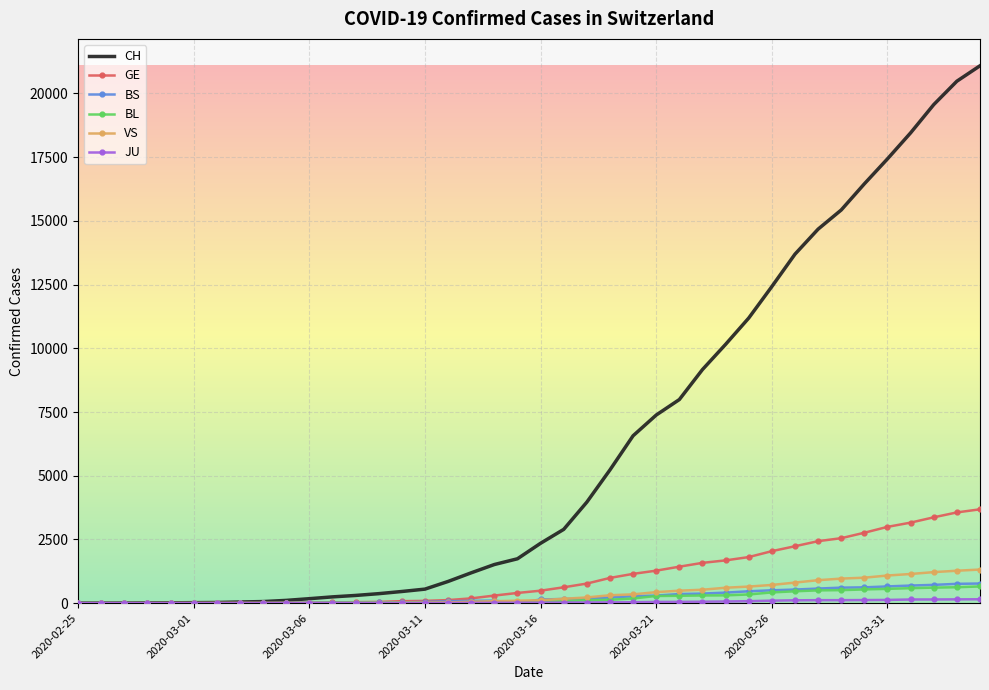

How many distinct data groups are displayed?

6